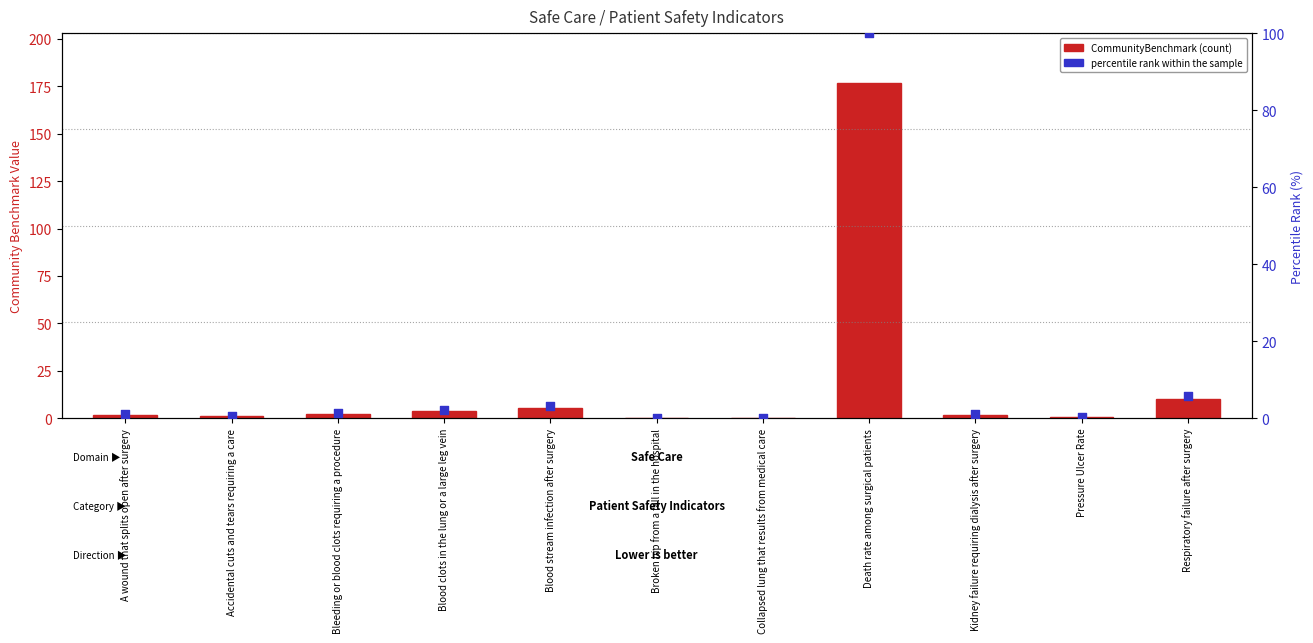

At how many categories does at least one series exceed 87?

1